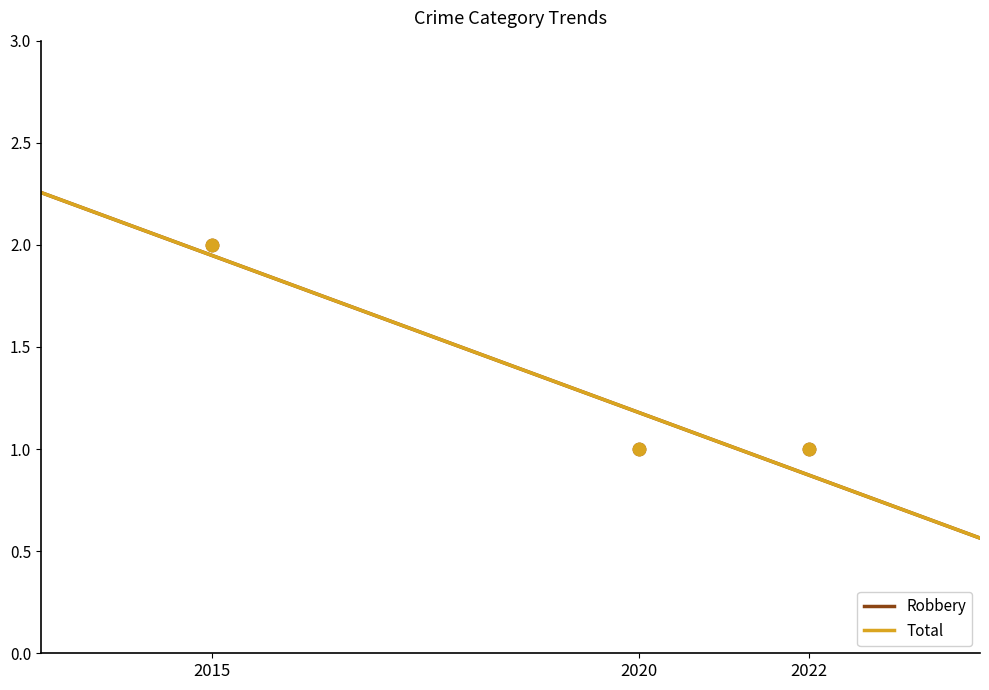

What is the total value across all series at 2020?

2